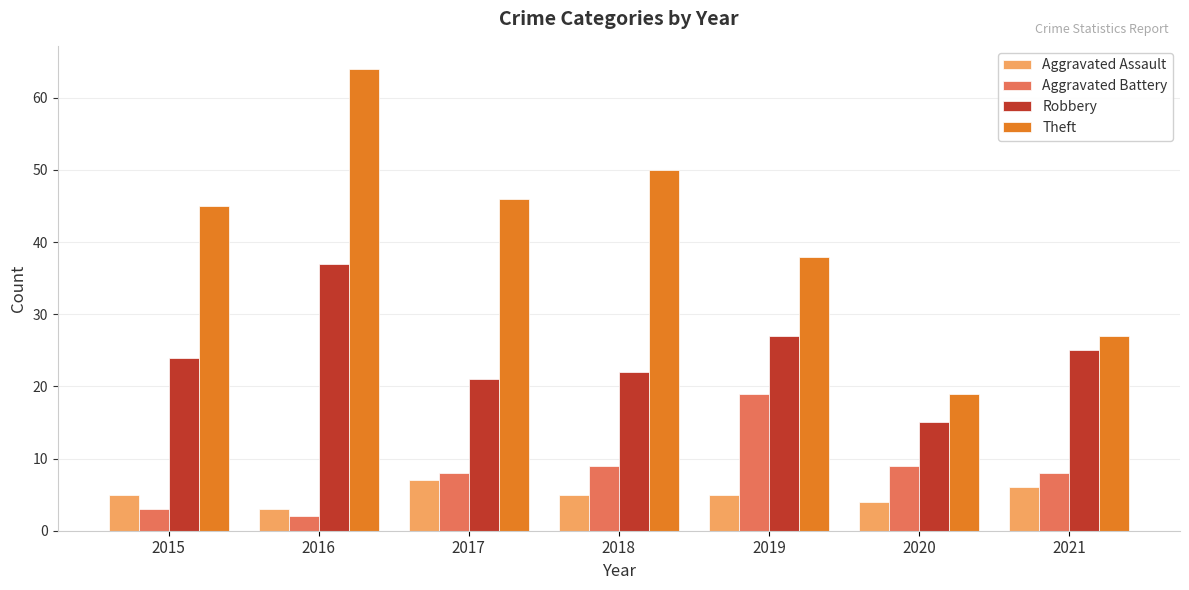

Which category has the highest value in the Robbery series?

2016